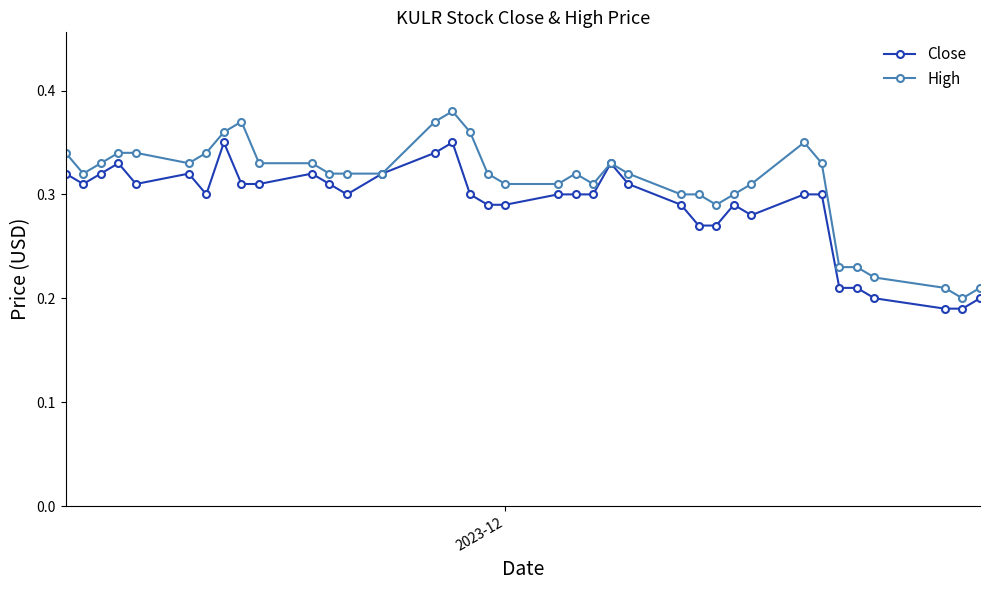

Rank the series by their average value, from lowest to highest.

Close, High